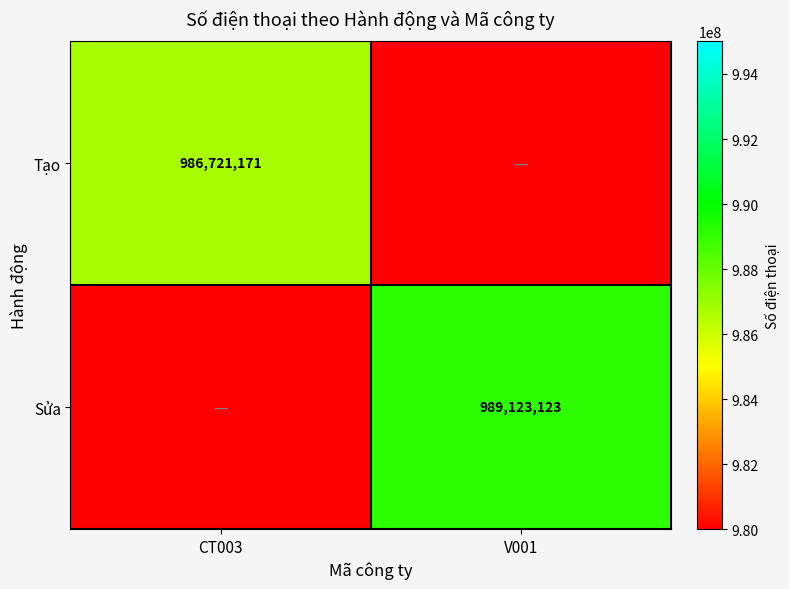

Is the value of Sửa at V001 greater than the value of Tạo at CT003?

Yes